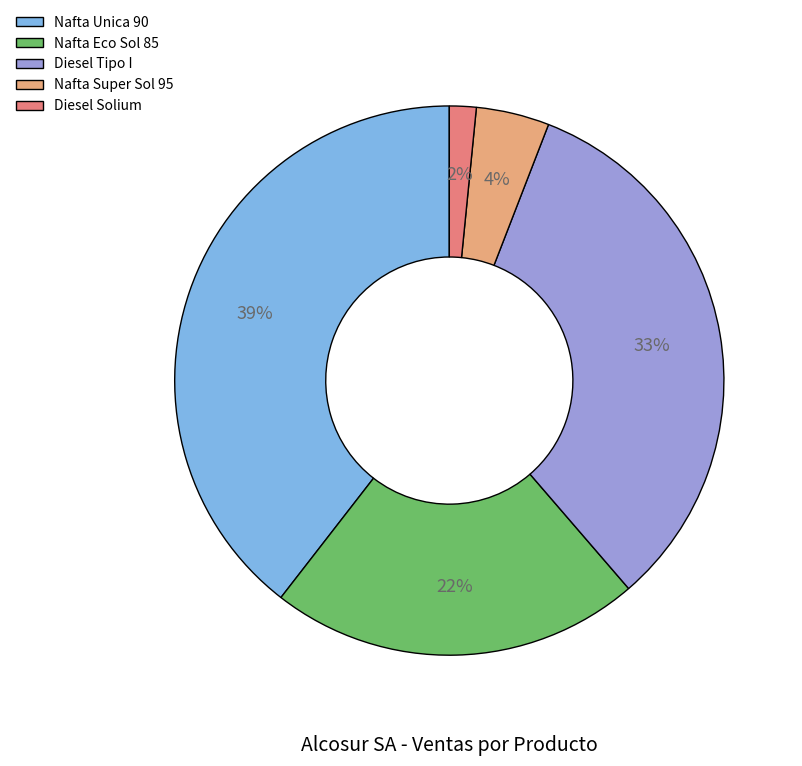

Between Nafta Unica 90 and Nafta Super Sol 95, which is larger?

Nafta Unica 90